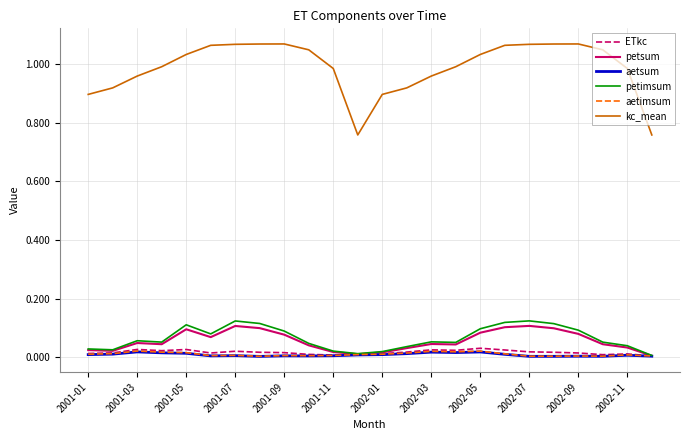

True or false: petsum and kc_mean cross at least once.

False